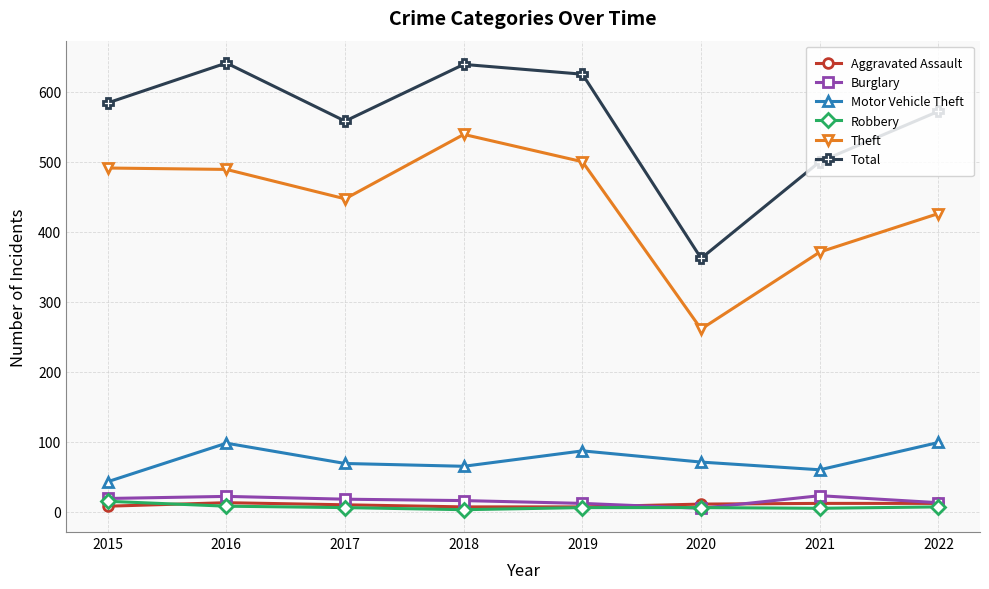

How many categories are shown in the chart?

8